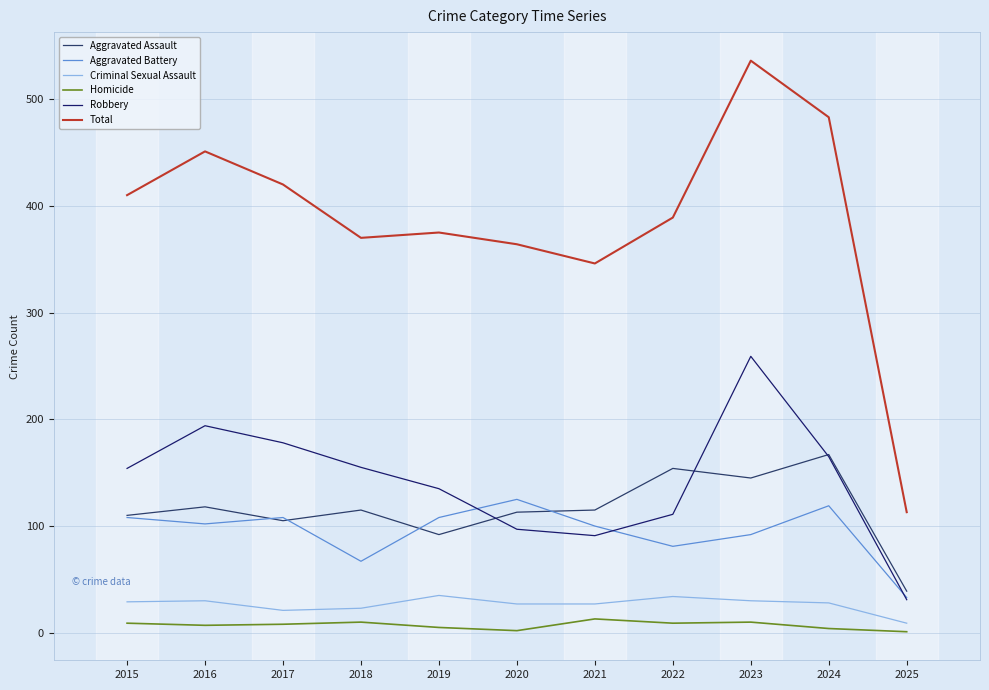

At which category does Aggravated Battery reach its first local peak?

2017